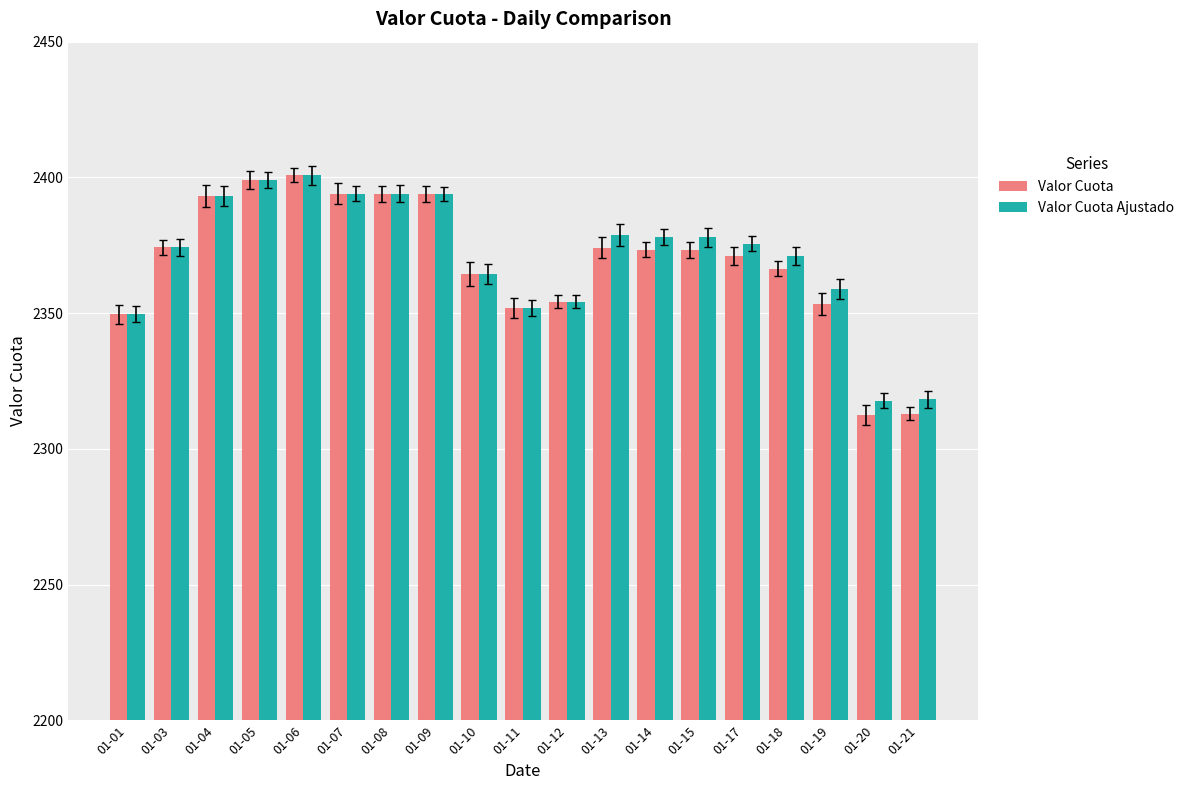

The value of Valor Cuota at 01-05 is 2399.0. True or false?

True